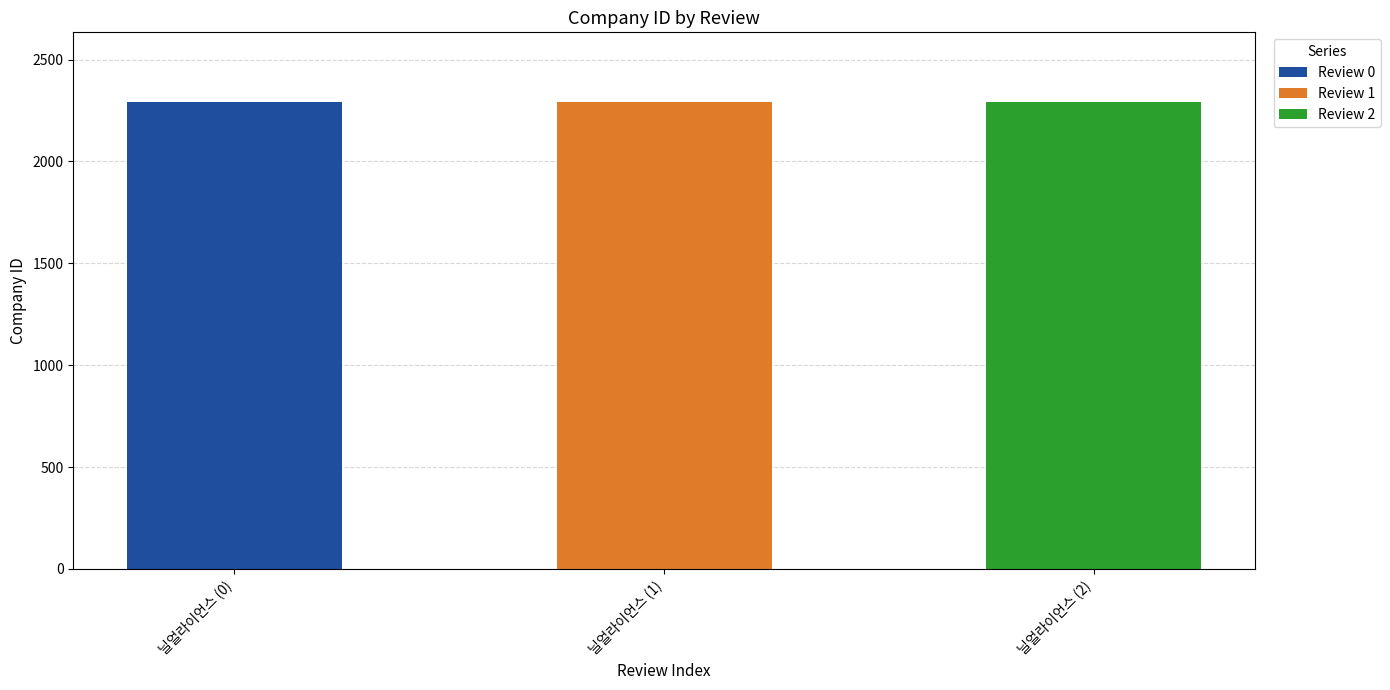

Are the bars horizontal?

No